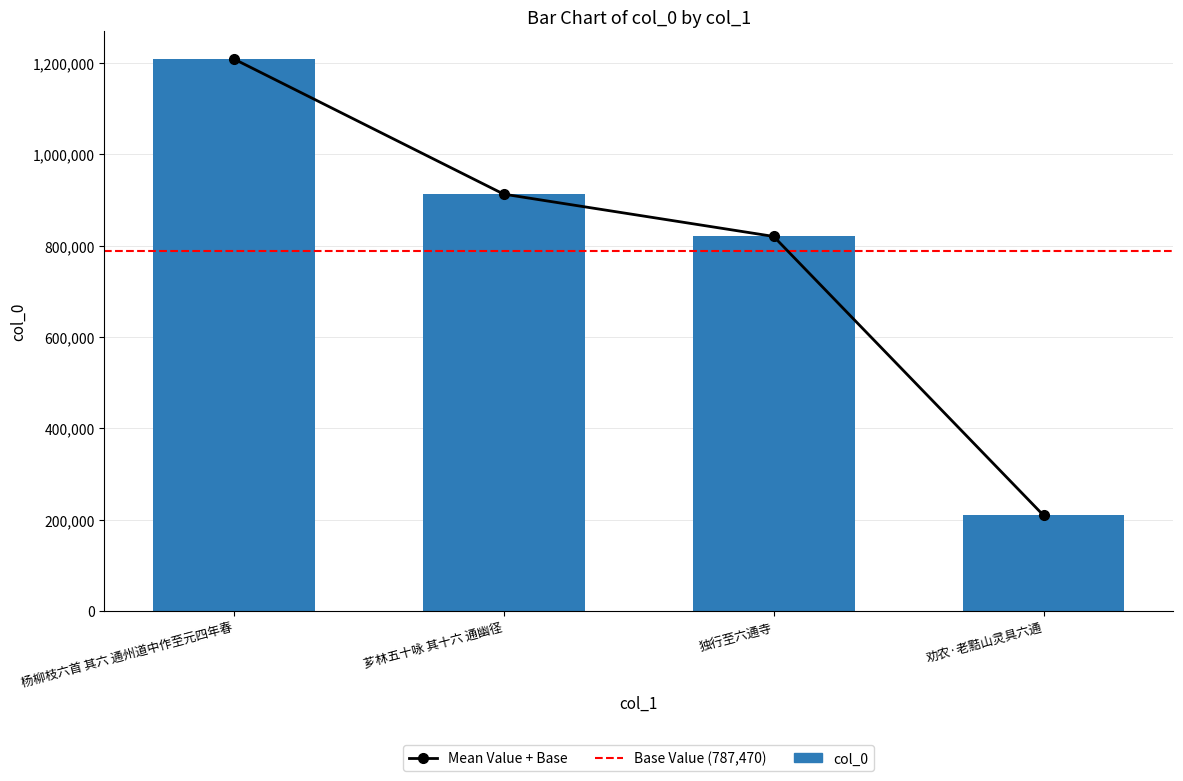

What is the label of the 3rd bar from the left?

独行至六通寺